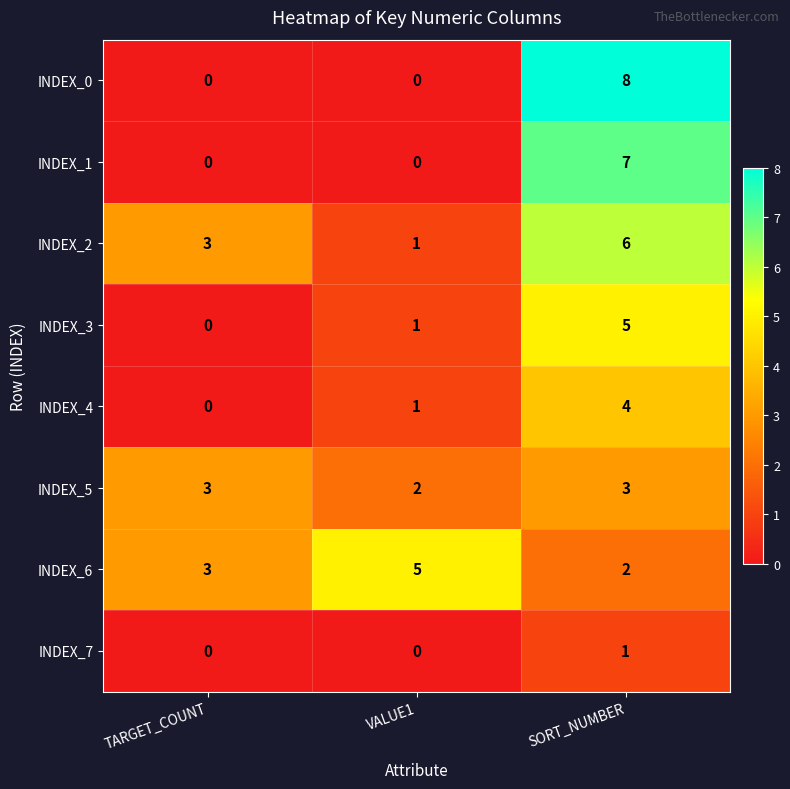

Reading right to left, list all the values displayed in this chart.

INDEX_0: 8	0	0
INDEX_1: 7	0	0
INDEX_2: 6	1	3
INDEX_3: 5	1	0
INDEX_4: 4	1	0
INDEX_5: 3	2	3
INDEX_6: 2	5	3
INDEX_7: 1	0	0